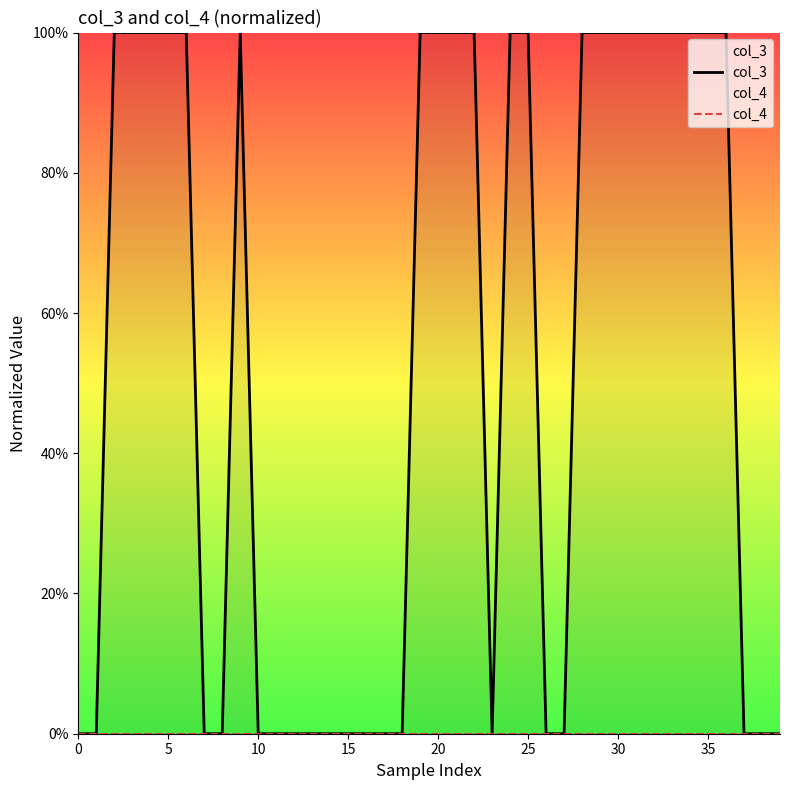

What is the total value across all series at 21?

100